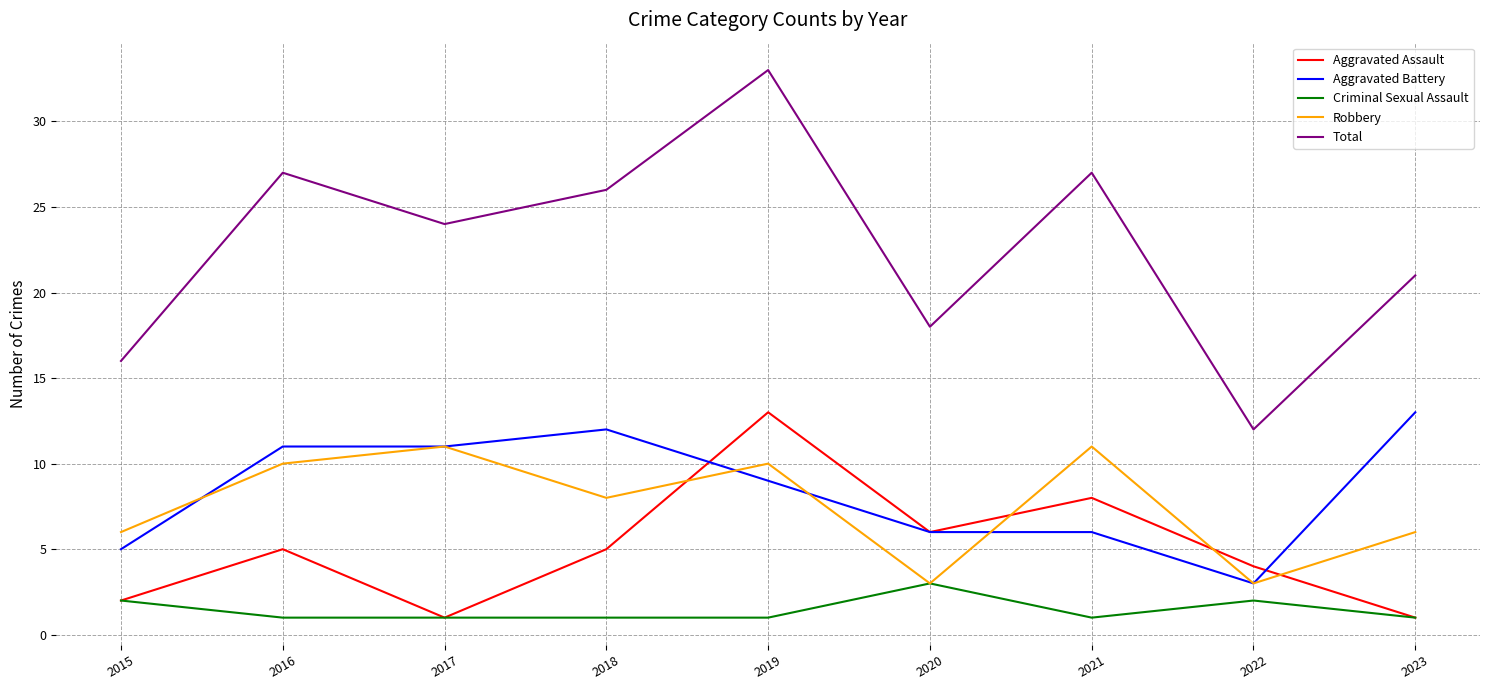

The Aggravated Assault series shows 9 at 2020. True or false?

False